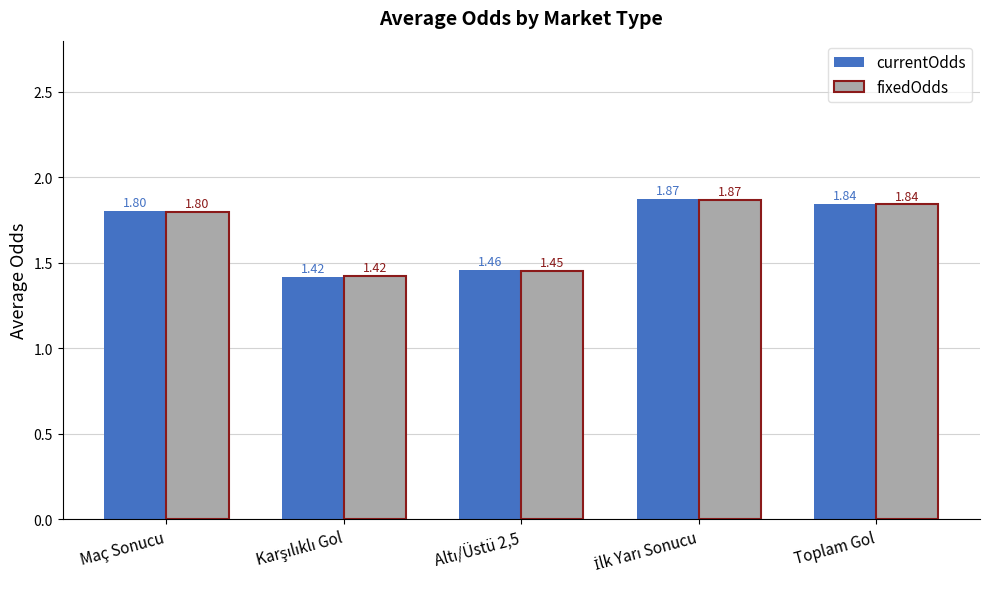

At how many categories does at least one series exceed 1?

5